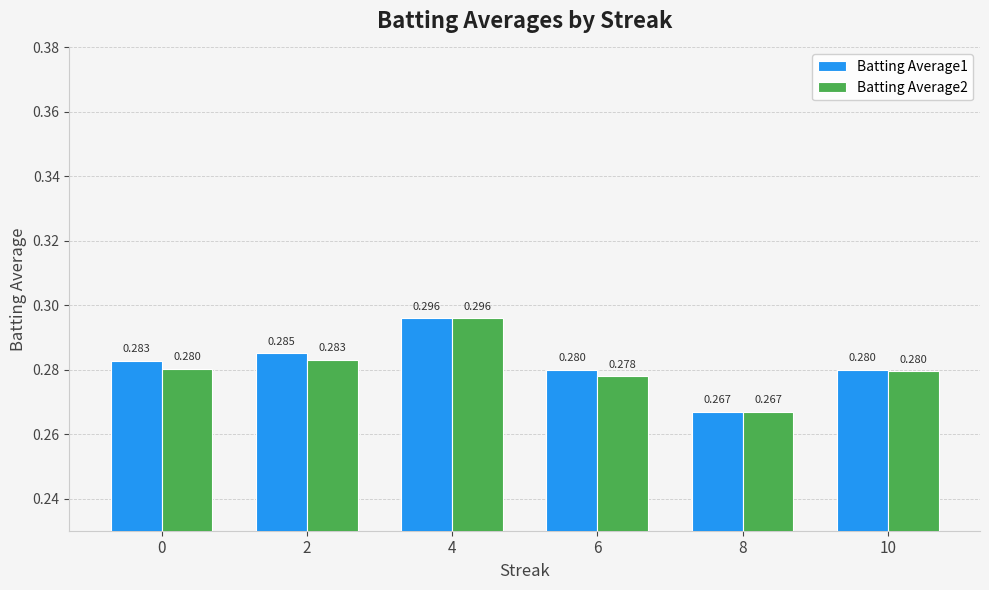

Which label corresponds to the largest value in the chart?

4